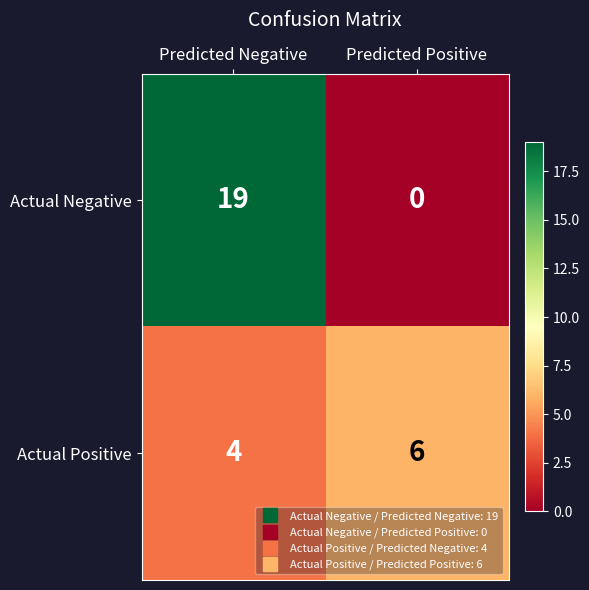

What is the difference between the Actual Negative values at Predicted Positive and Predicted Negative?

19